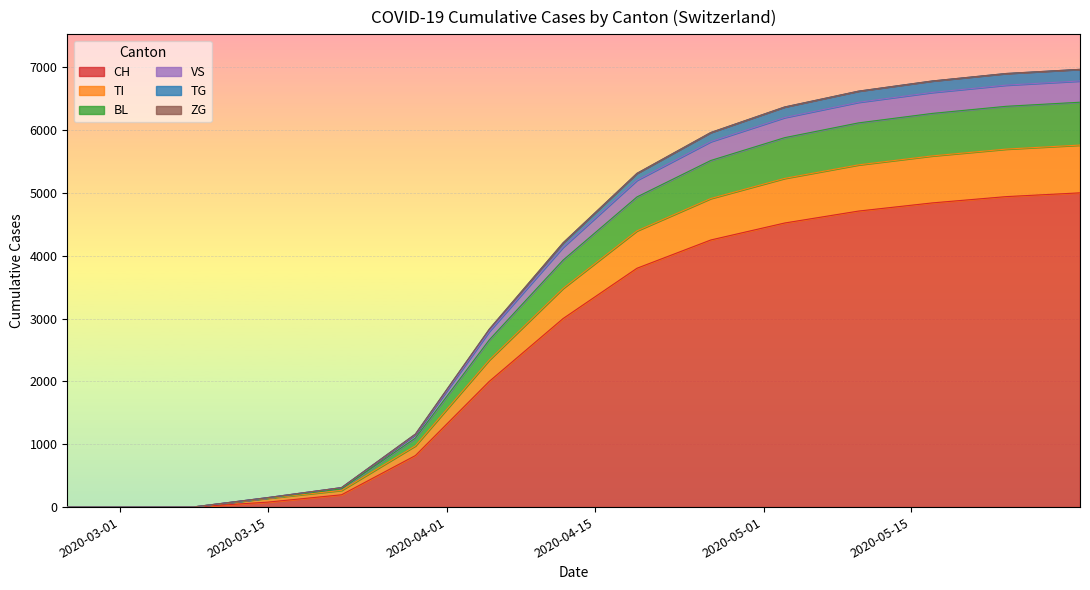

What is the highest value of the CH series?

5000